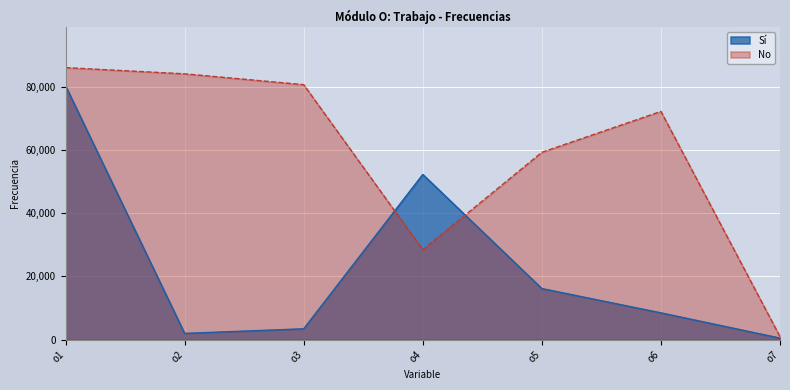

How many interior local peaks does the No series have?

1